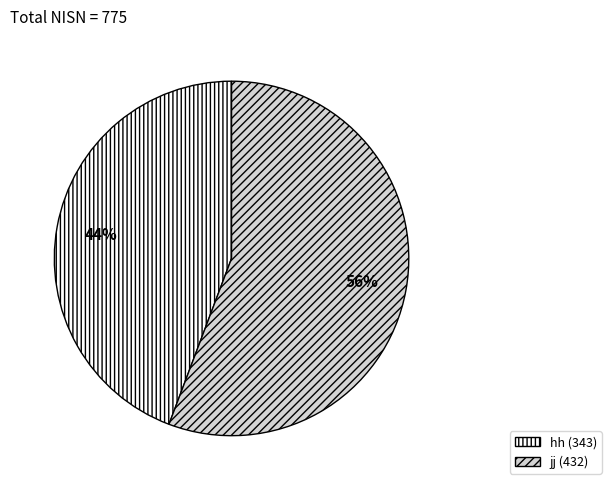

Do jj (432) and hh (343) together represent more than half of the pie?

Yes